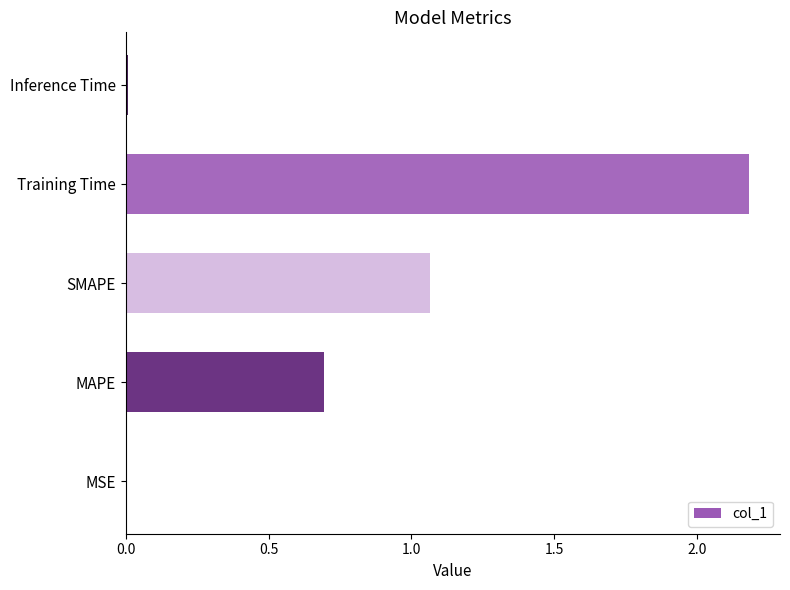

Approximately how many times larger is the value at SMAPE compared to Training Time?

0.5